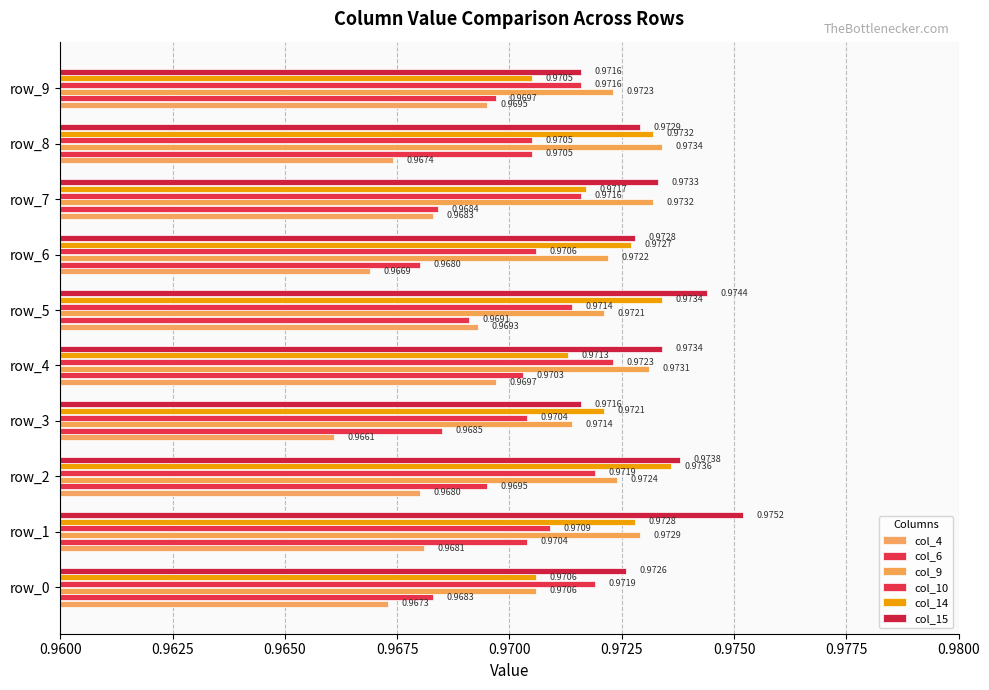

Reading right to left, transcribe all the data shown in this chart.

col_4: 1.0	1.0	1.0	1.0	1.0	1.0	1.0	1.0	1.0	1.0
col_6: 1.0	1.0	1.0	1.0	1.0	1.0	1.0	1.0	1.0	1.0
col_9: 1.0	1.0	1.0	1.0	1.0	1.0	1.0	1.0	1.0	1.0
col_10: 1.0	1.0	1.0	1.0	1.0	1.0	1.0	1.0	1.0	1.0
col_14: 1.0	1.0	1.0	1.0	1.0	1.0	1.0	1.0	1.0	1.0
col_15: 1.0	1.0	1.0	1.0	1.0	1.0	1.0	1.0	1.0	1.0